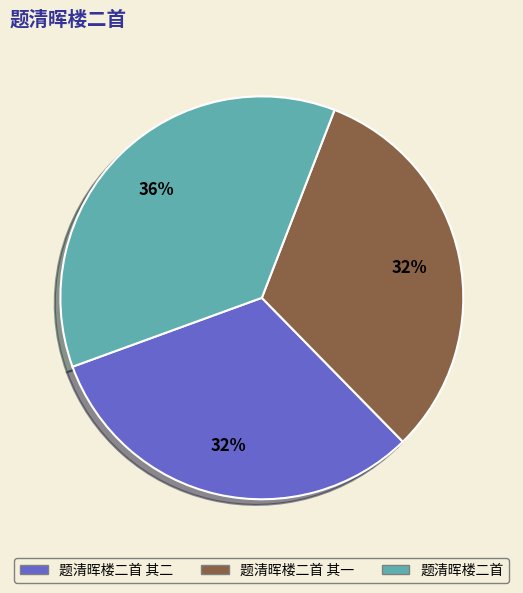

To the nearest percent, what is the average slice percentage?

33%